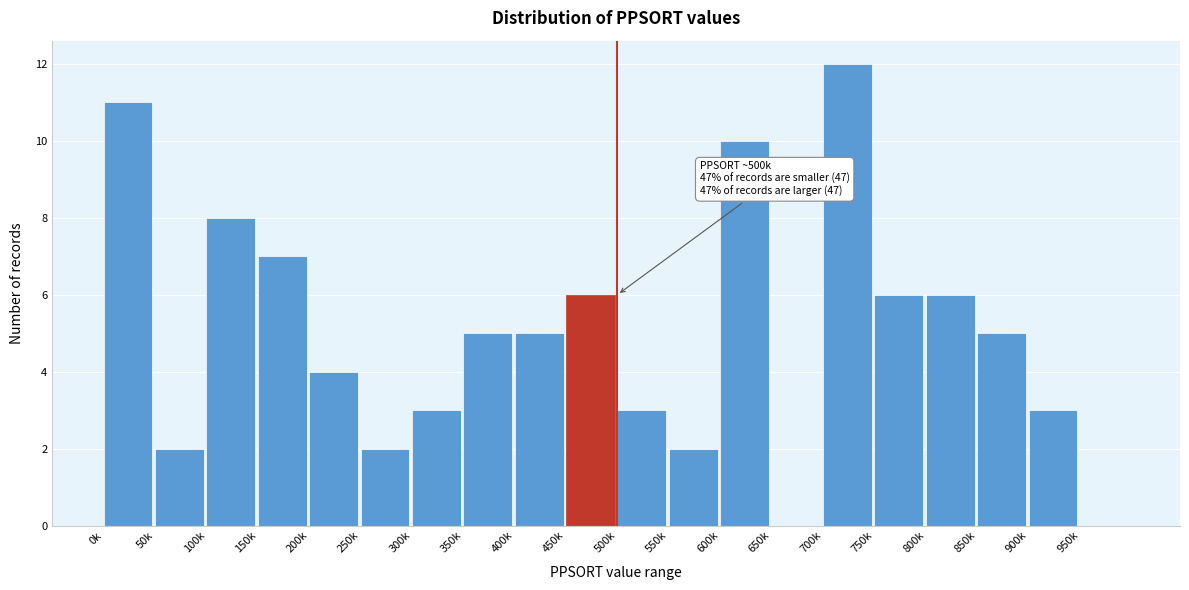

Reading left to right, list all the values displayed in this chart.

0k=11	50k=2	100k=8	150k=7	200k=4	250k=2	300k=3	350k=5	400k=5	450k=6	500k=3	550k=2	600k=10	650k=0	700k=12	750k=6	800k=6	850k=5	900k=3	950k=0